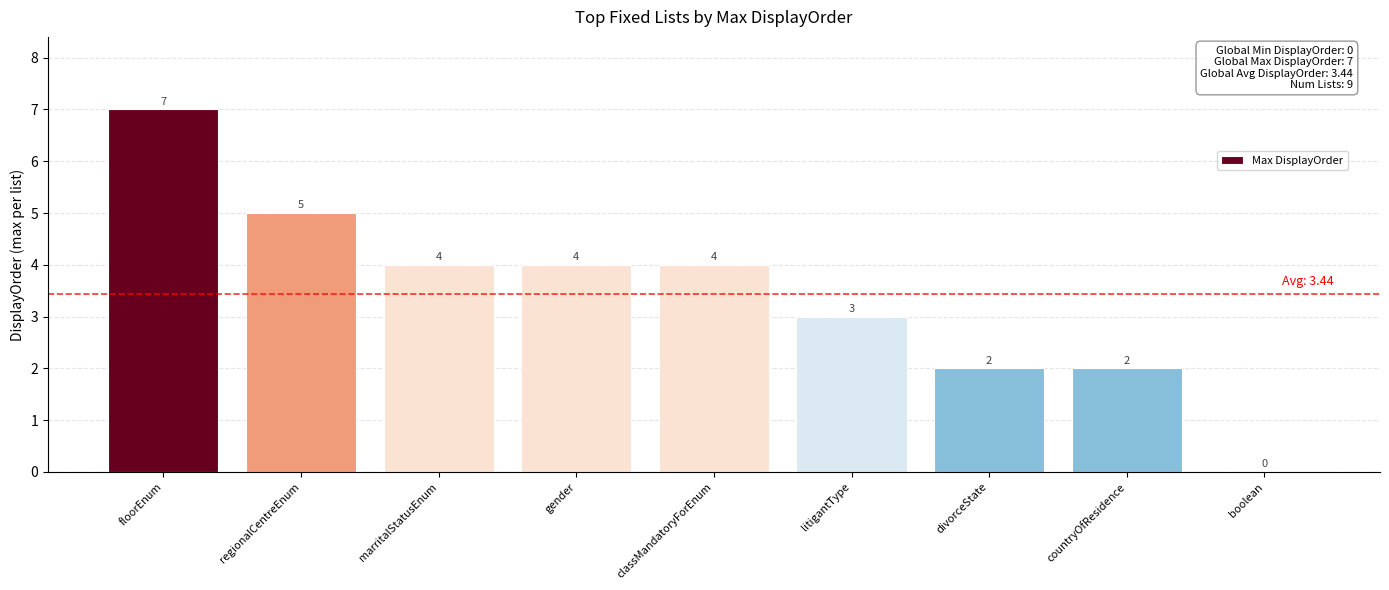

What is the sum of all values?

31